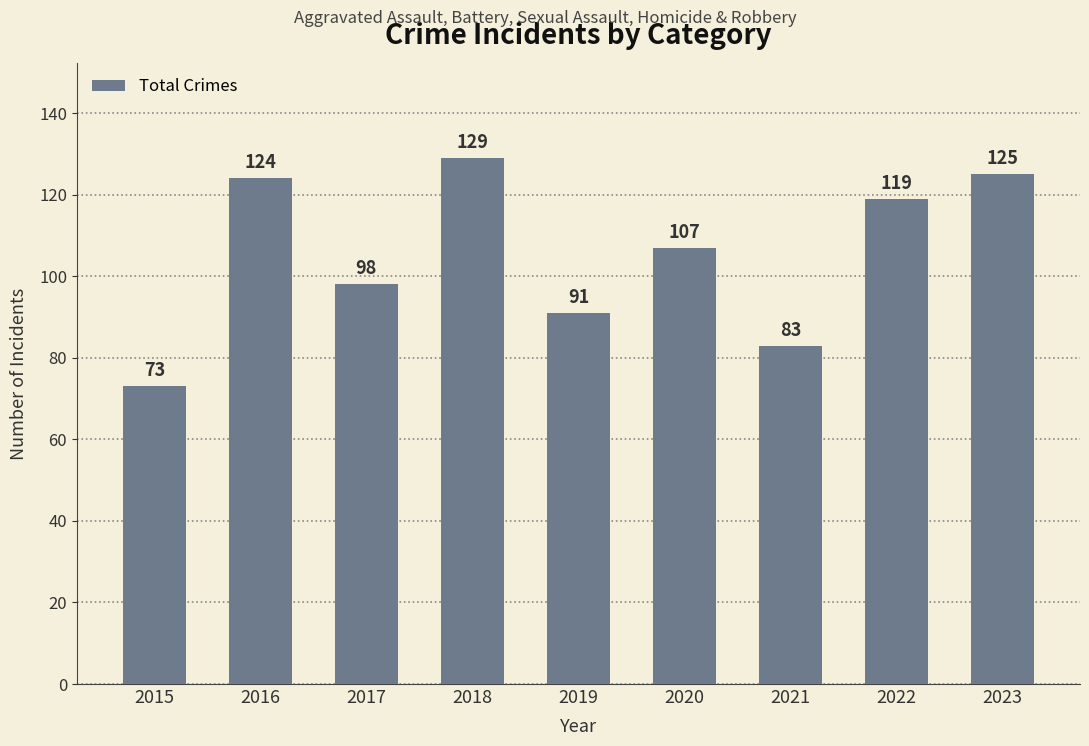

How many bars are there in total?

9